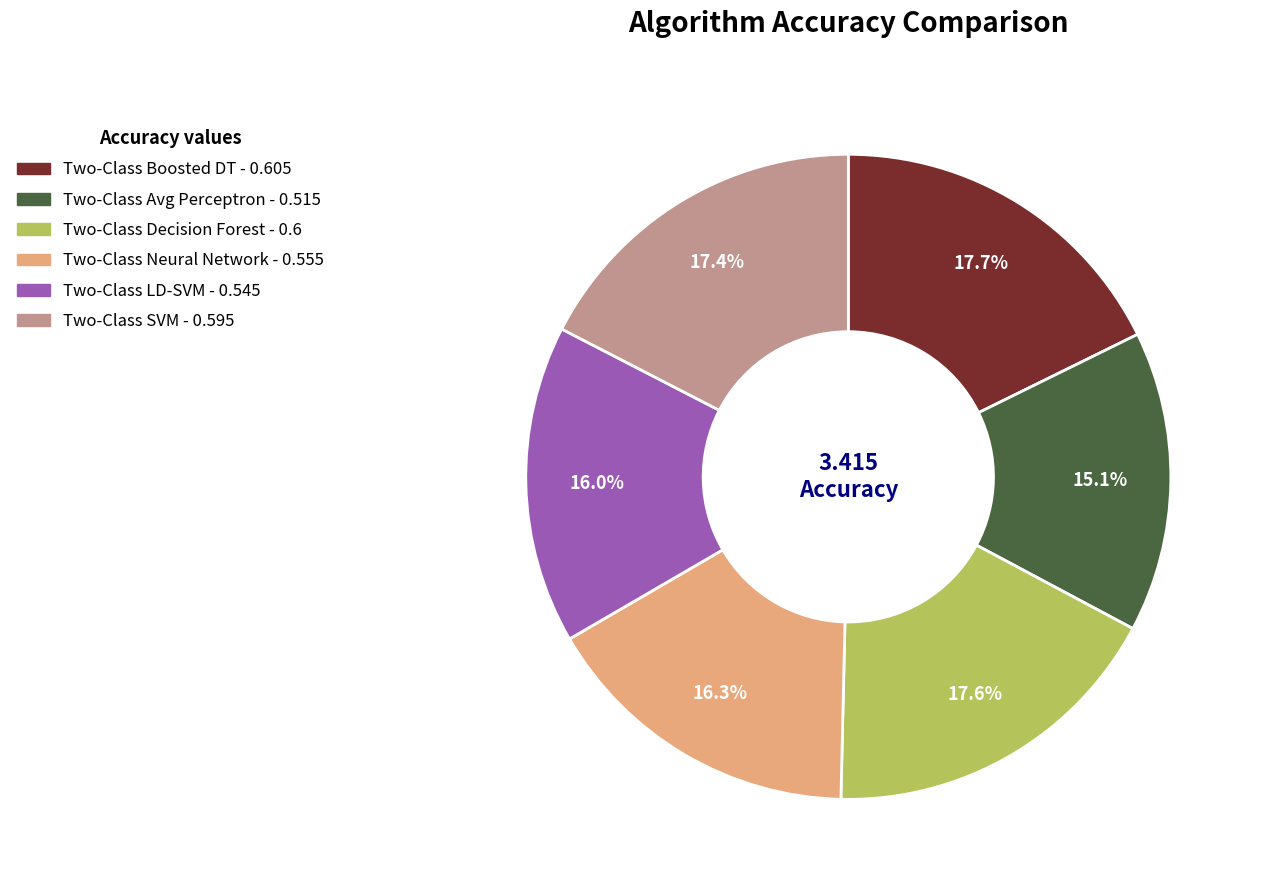

Is there any slice that represents more than half of the pie?

No